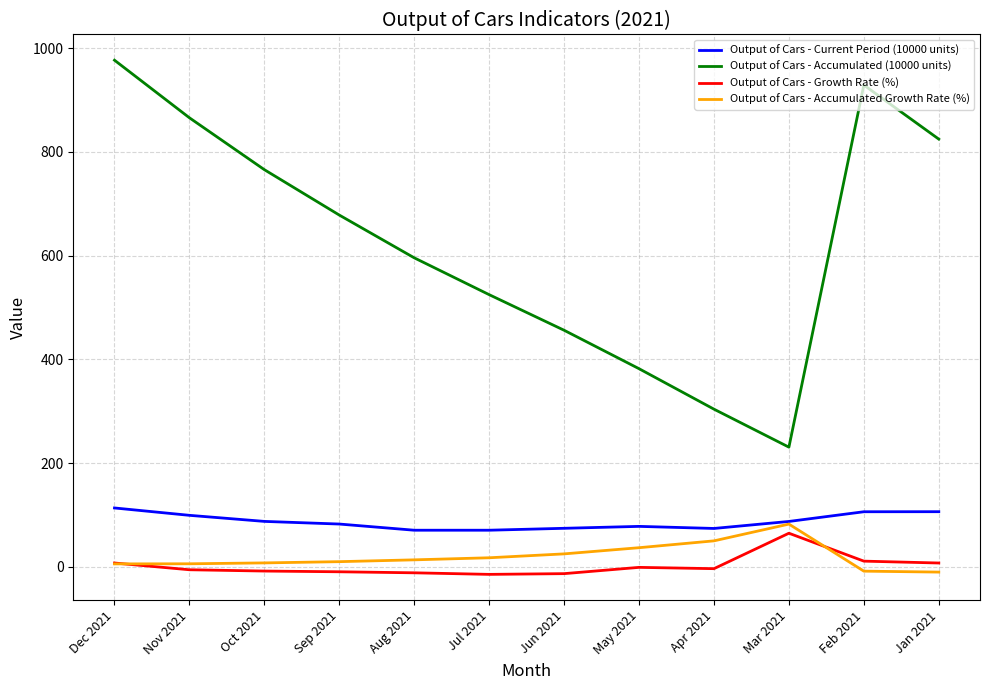

True or false: Output of Cars - Accumulated (10000 units) and Output of Cars - Current Period (10000 units) intersect in this chart.

False